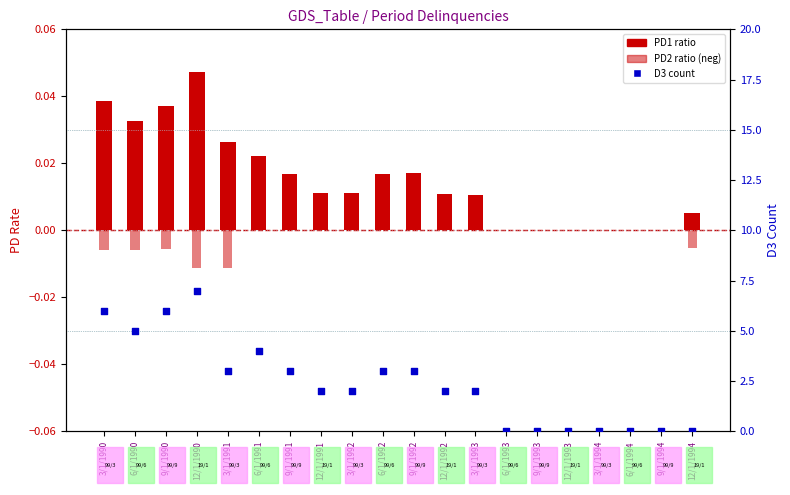

Which series has the widest spread of Y values?

D3 count